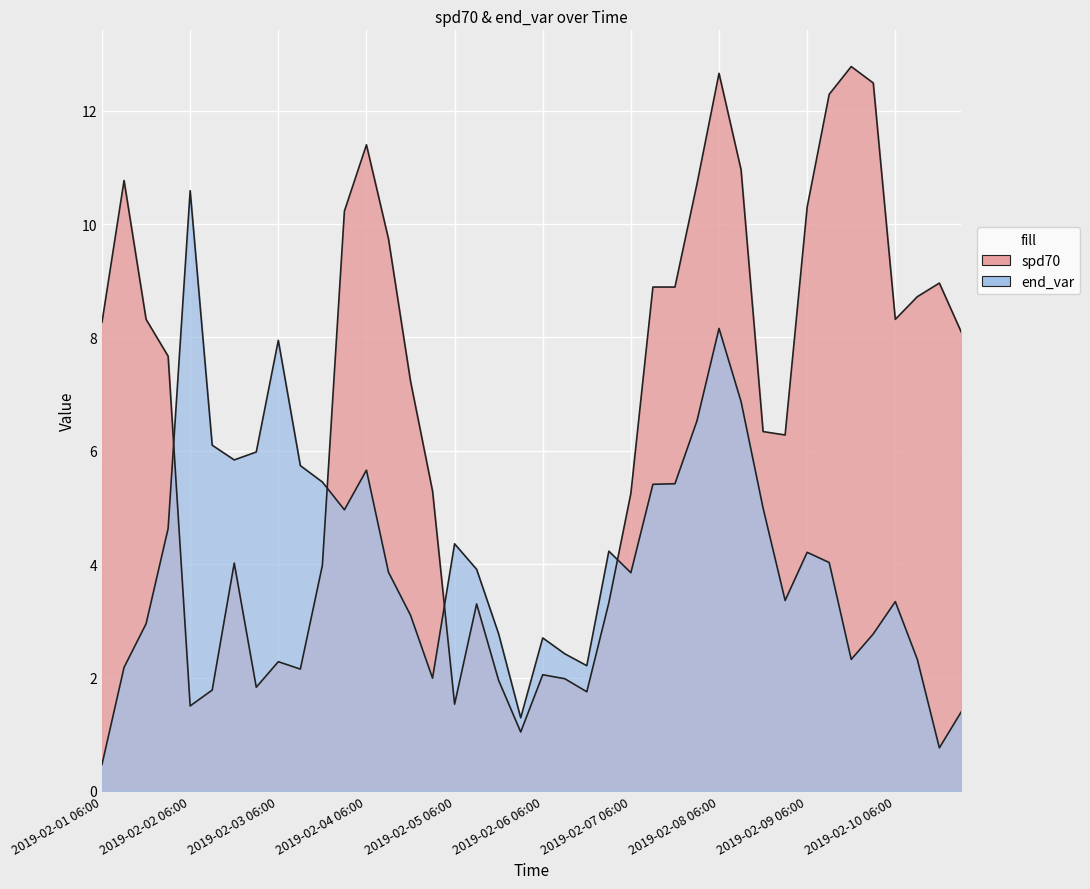

Where is the first local minimum for spd70?

2019-02-02 06:00